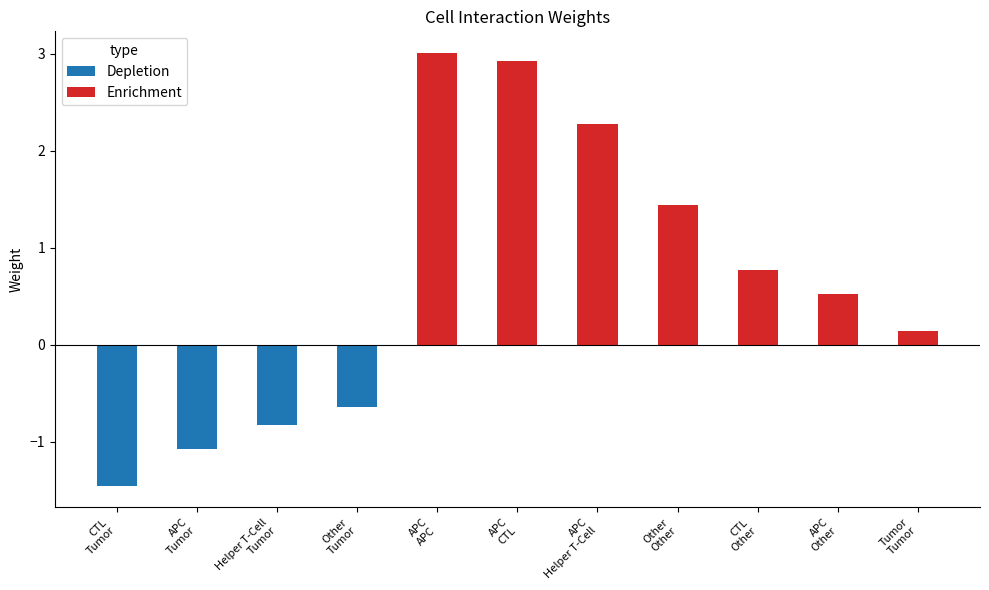

Between APC
CTL and APC
Tumor, which is larger?

APC
CTL